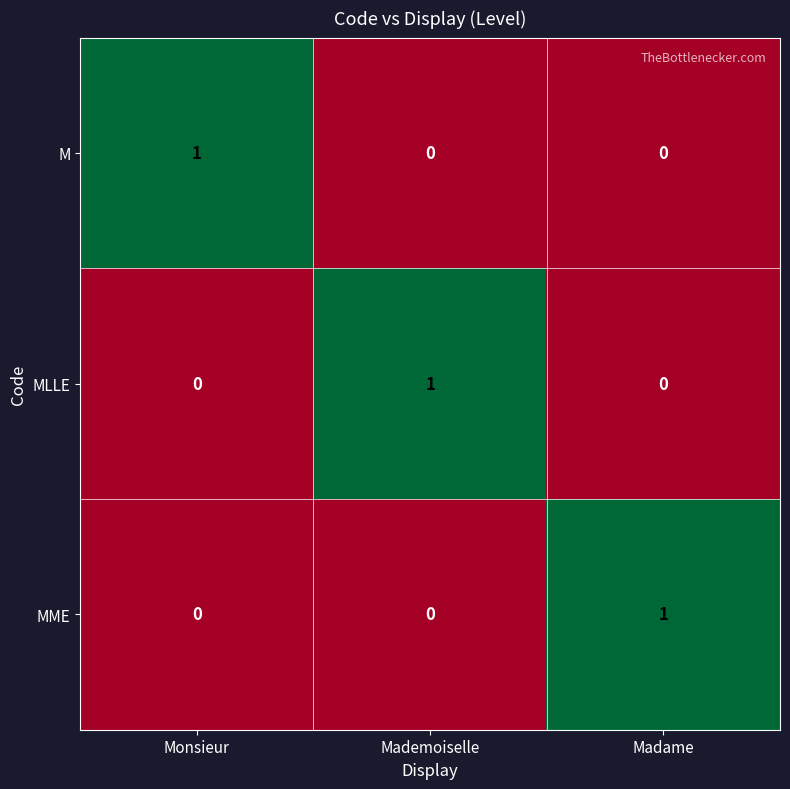

Reading left to right, extract all data points from this chart.

M: 1	0	0
MLLE: 0	1	0
MME: 0	0	1